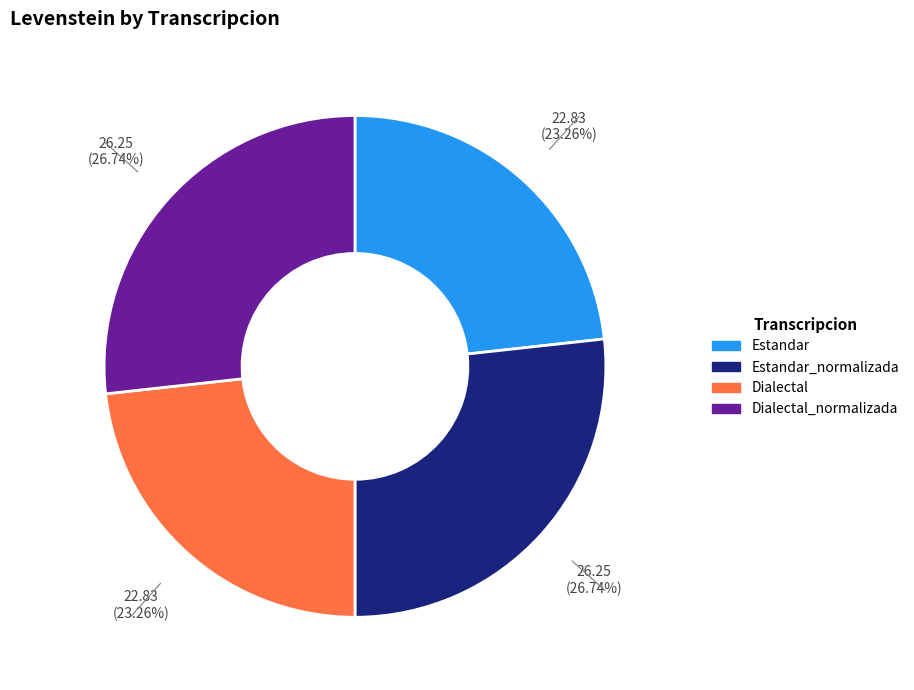

Is there a majority slice in this chart?

No